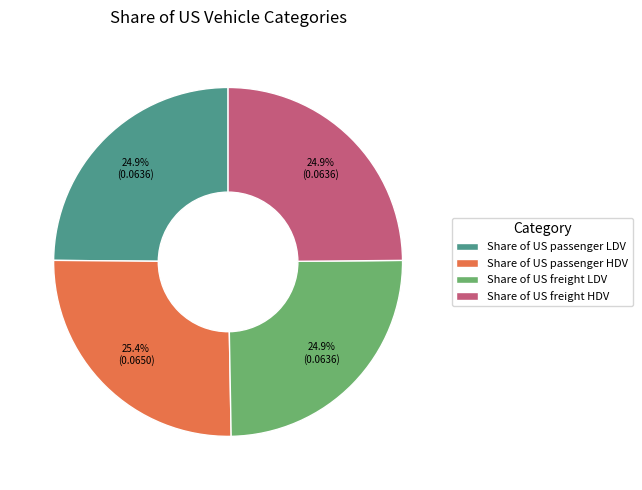

To the nearest percent, what is the average slice percentage?

25%